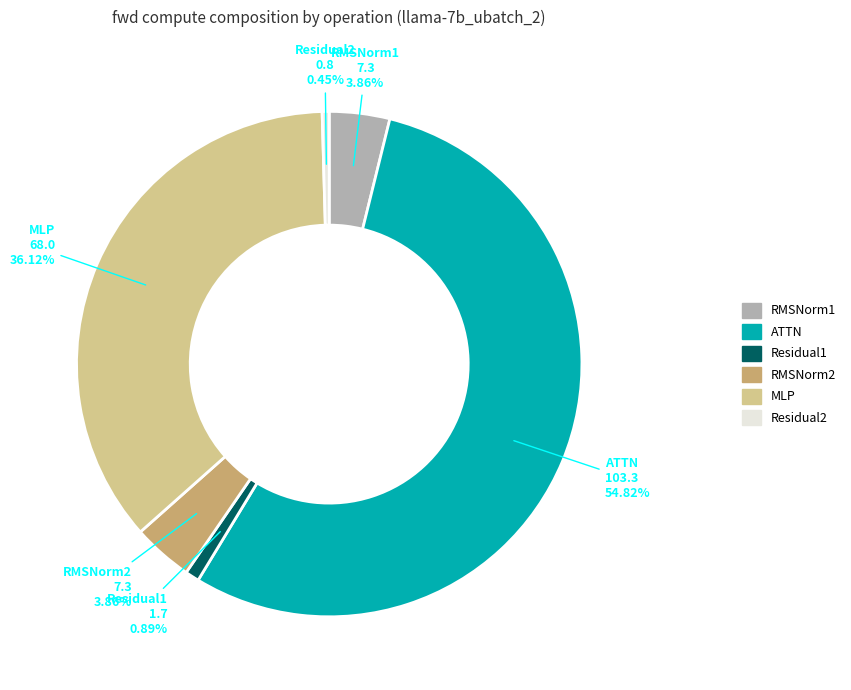

What percentage is the RMSNorm2 slice, to the nearest percent?

4%